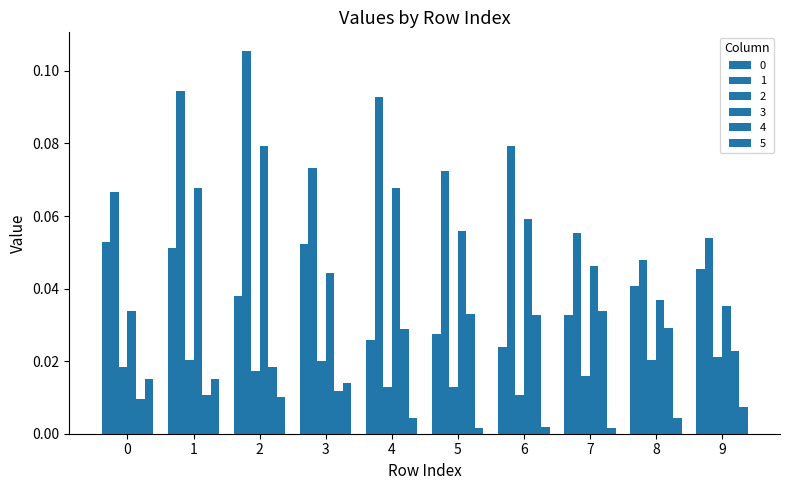

Reading right to left, what are all the values shown in this chart?

0: 0.0	0.0	0.0	0.0	0.0	0.0	0.1	0.0	0.1	0.1
1: 0.1	0.0	0.1	0.1	0.1	0.1	0.1	0.1	0.1	0.1
2: 0.0	0.0	0.0	0.0	0.0	0.0	0.0	0.0	0.0	0.0
3: 0.0	0.0	0.0	0.1	0.1	0.1	0.0	0.1	0.1	0.0
4: 0.0	0.0	0.0	0.0	0.0	0.0	0.0	0.0	0.0	0.0
5: 0.0	0.0	0.0	0.0	0.0	0.0	0.0	0.0	0.0	0.0